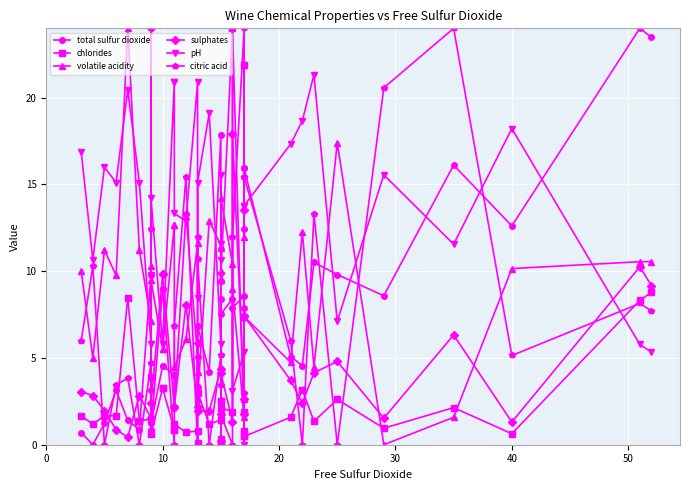

Is it true that citric acid equals 11.7 at 15?

False